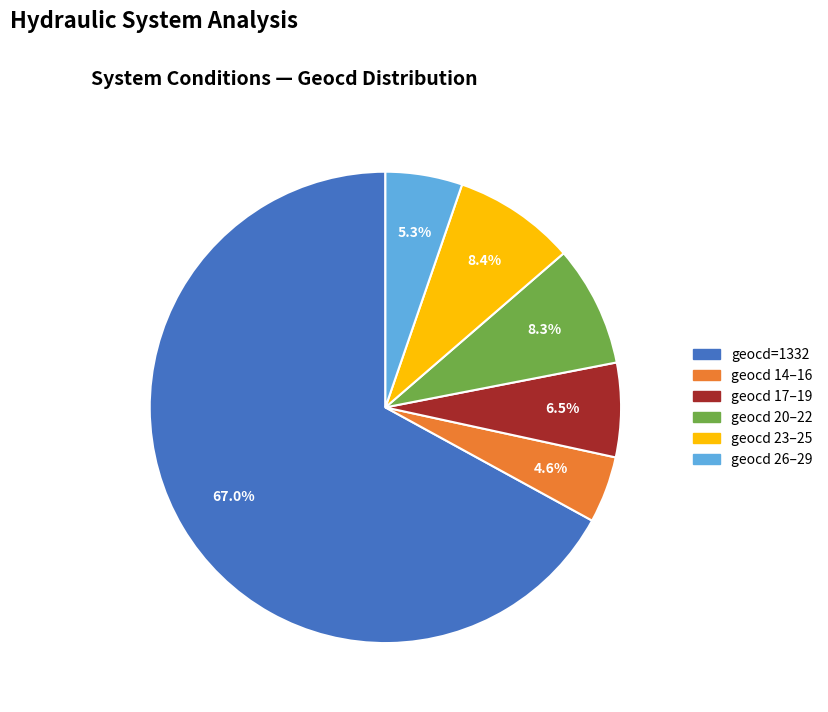

Does any single category account for the majority?

Yes